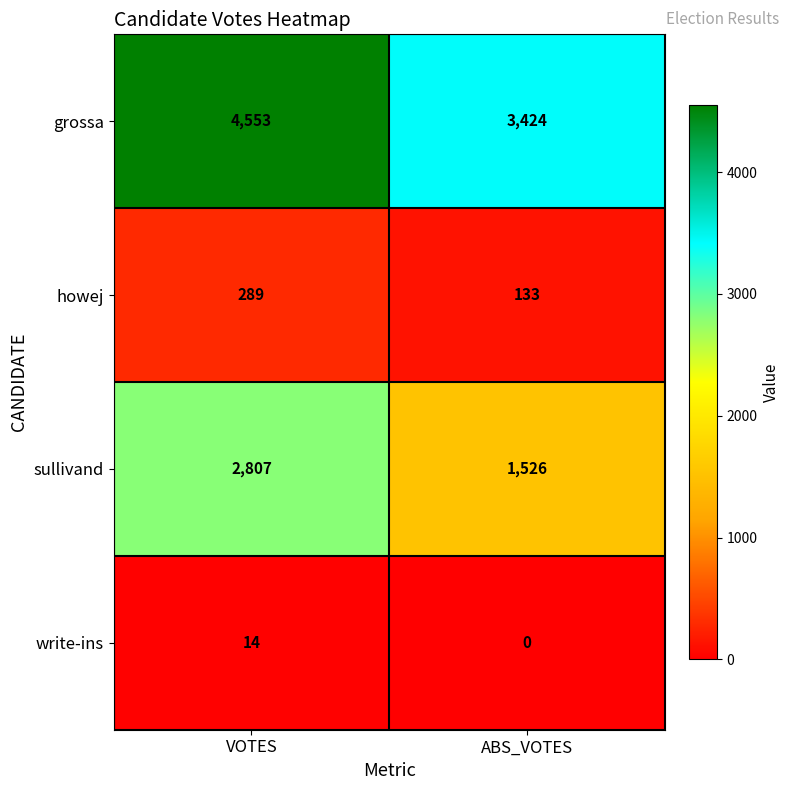

Reading left to right, transcribe all the data shown in this chart.

grossa: VOTES=4553	ABS_VOTES=3424
howej: VOTES=289	ABS_VOTES=133
sullivand: VOTES=2807	ABS_VOTES=1526
write-ins: VOTES=14	ABS_VOTES=0